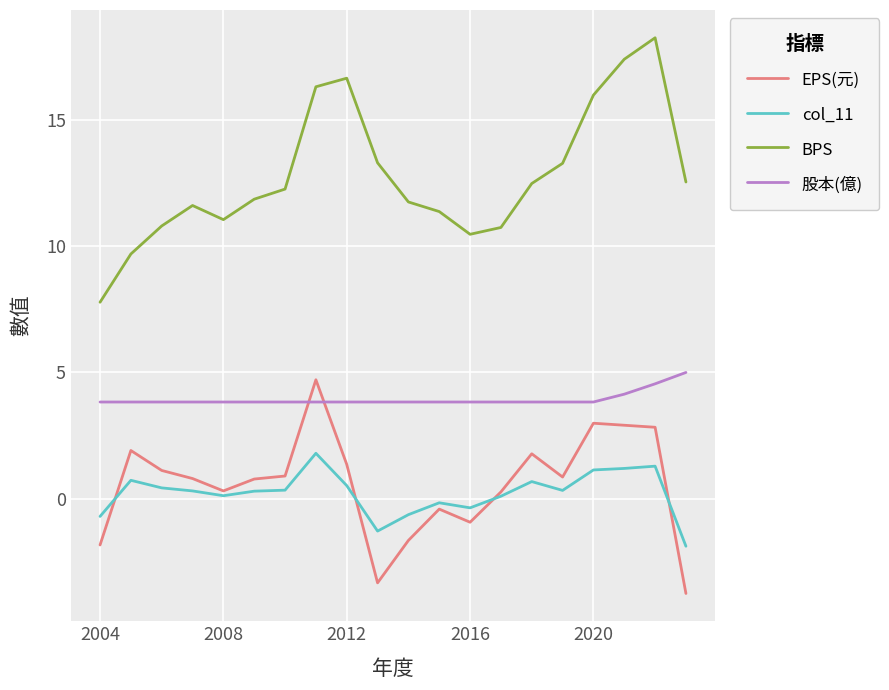

Which series has the largest range (max minus min)?

BPS